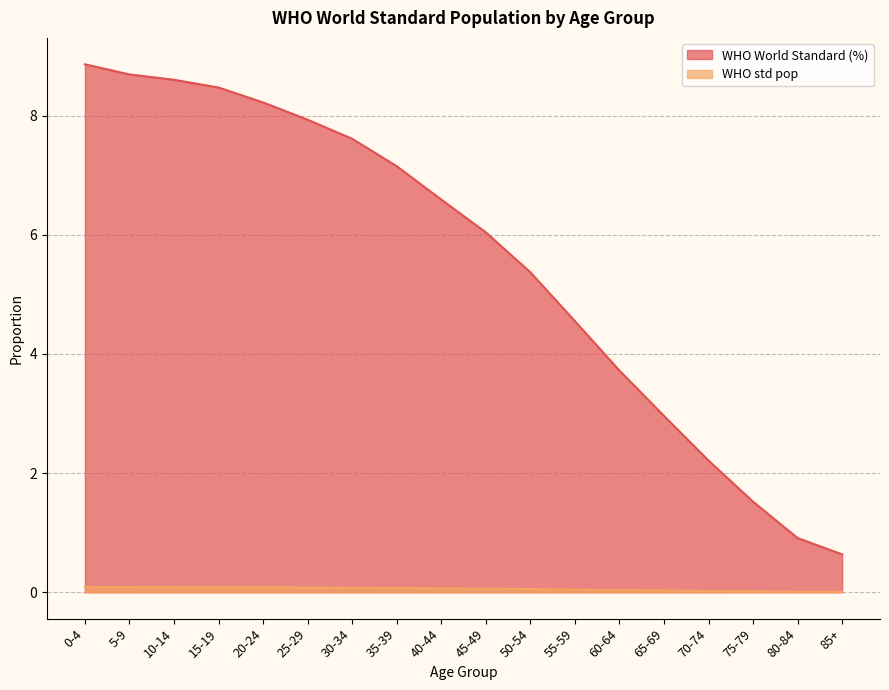

List the series in order of their overall mean, highest first.

WHO World Standard (%), WHO std pop